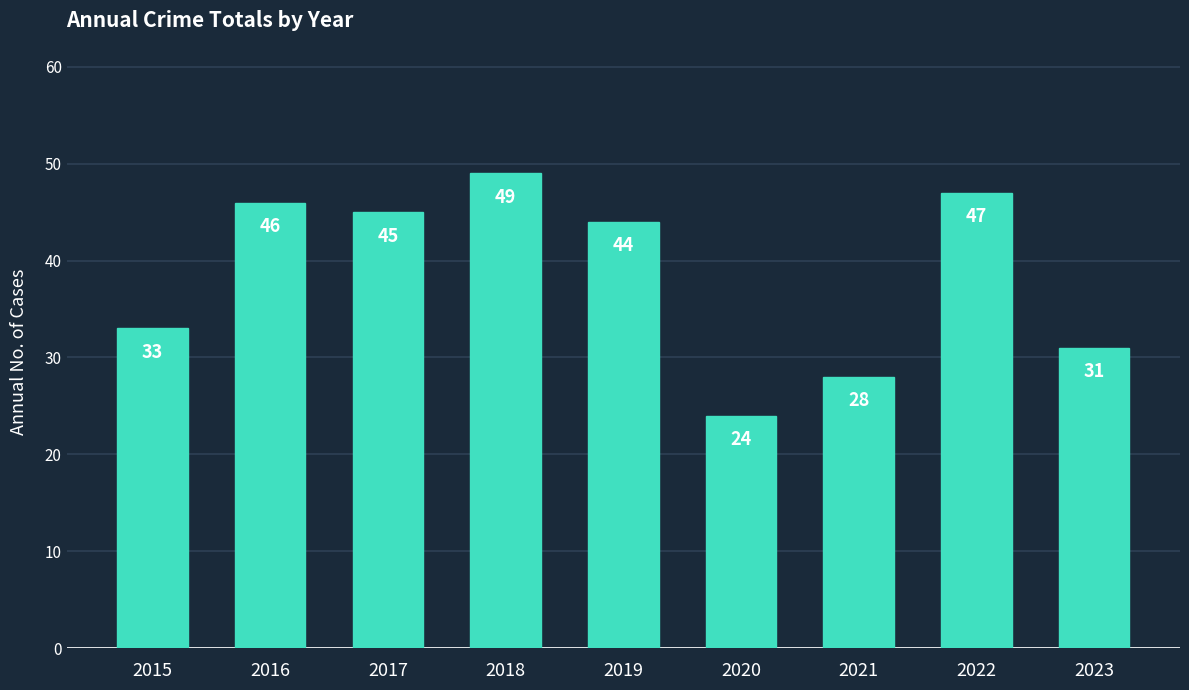

Reading left to right, list all the values displayed in this chart.

33	46	45	49	44	24	28	47	31